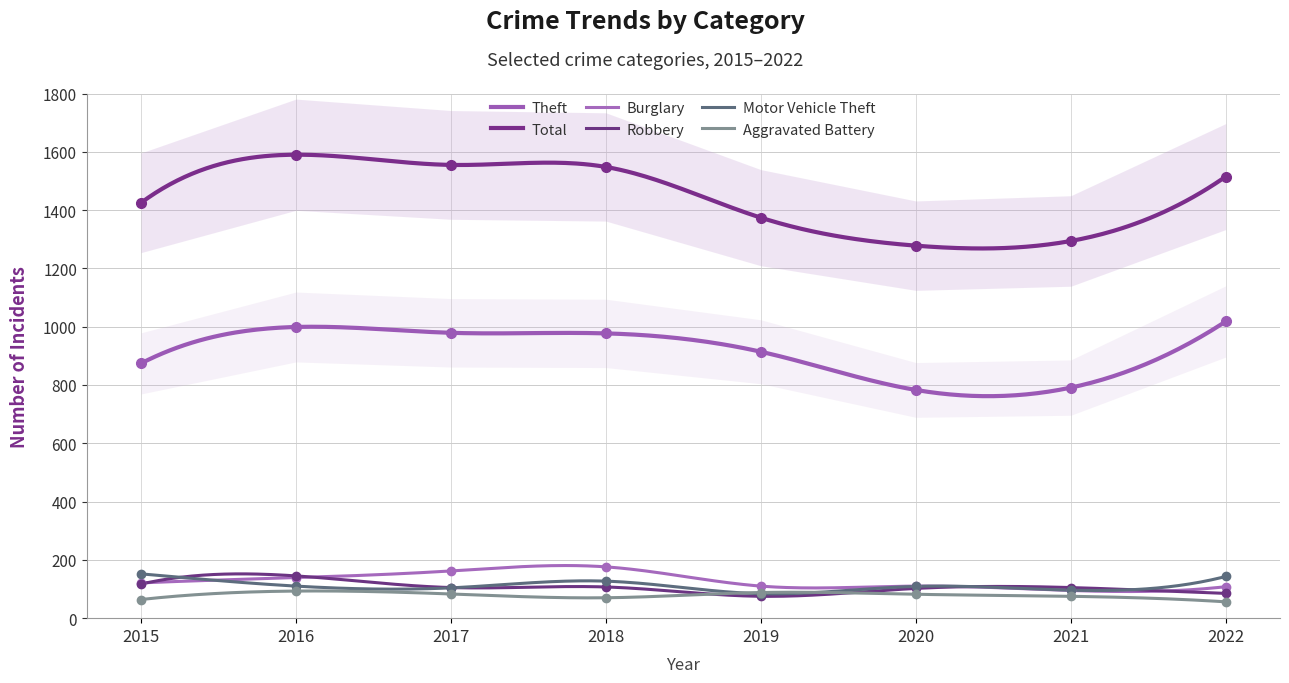

What is the difference between the Burglary values at 2020 and 2017?

52